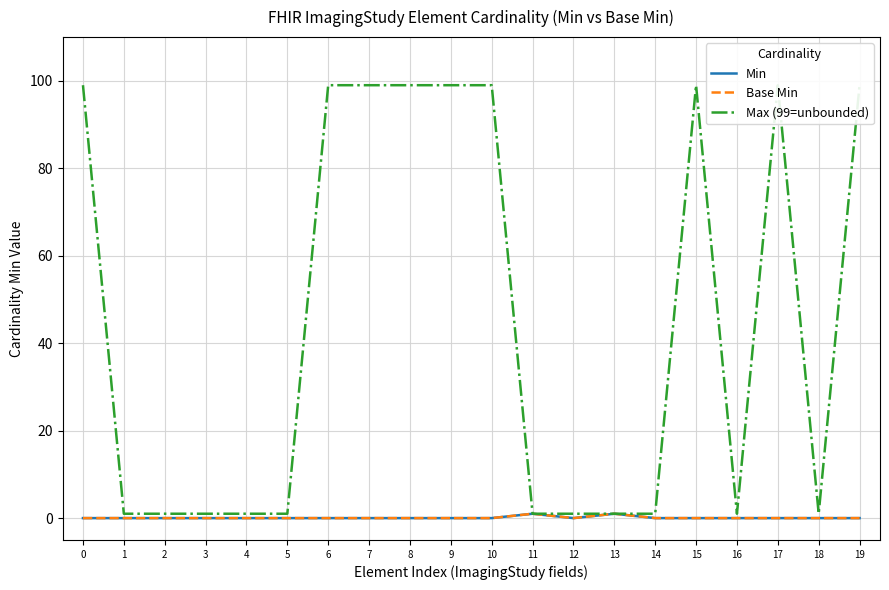

Count the number of data series in this chart.

3